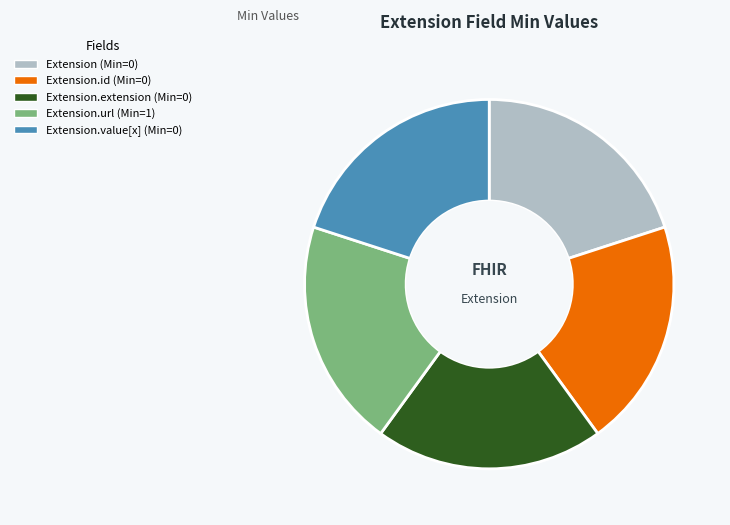

How many slices are in this pie chart?

5